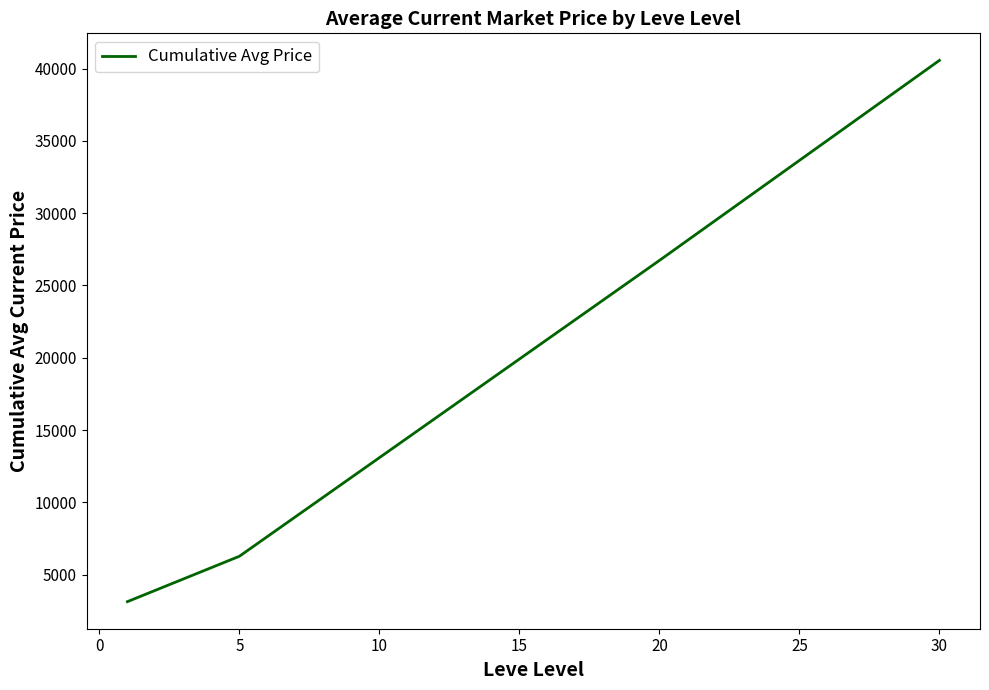

Reading left to right, list all the values displayed in this chart.

3131.3	6269.6	26727.8	40563.8